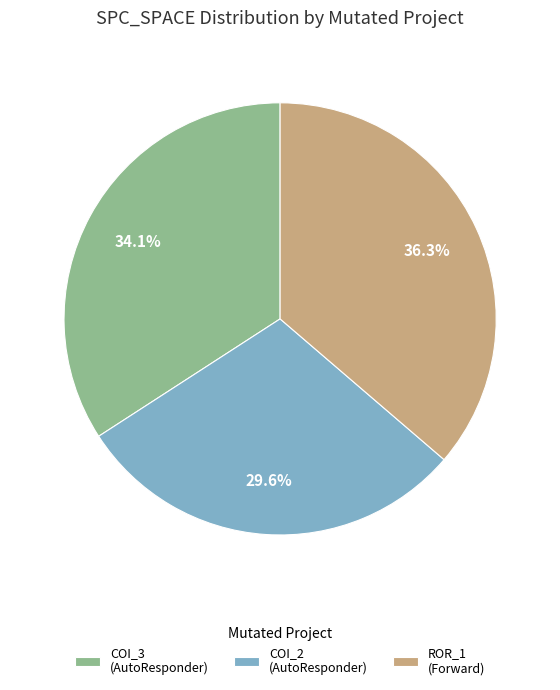

To the nearest percent, what is the average slice percentage?

33%